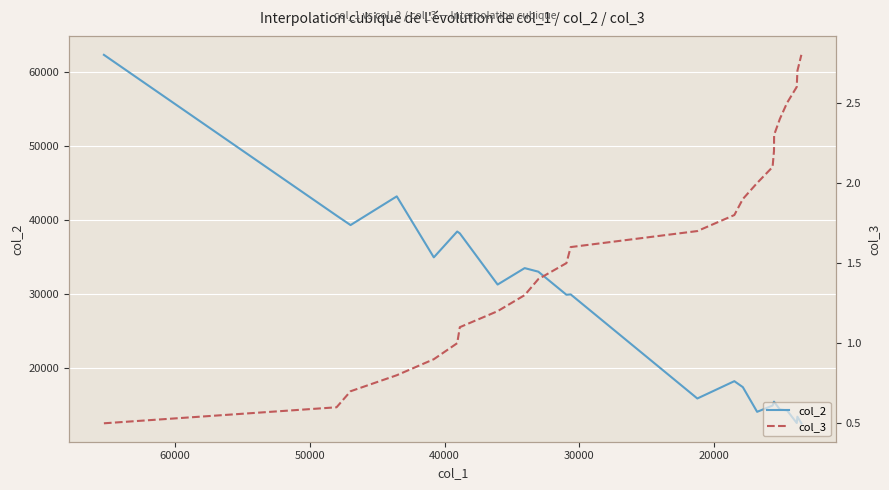

True or false: col_3 and col_2 cross at least once.

False